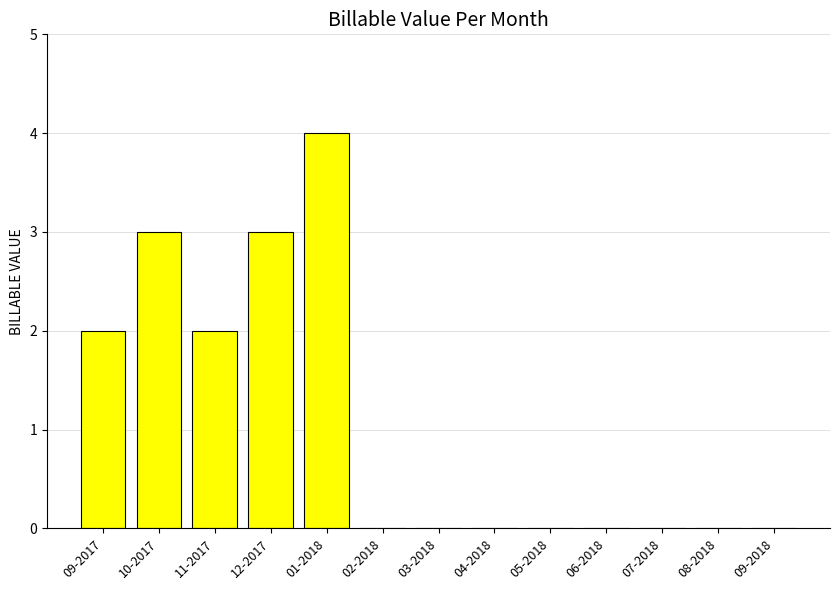

Reading left to right, extract all data points from this chart.

09-2017=2	10-2017=3	11-2017=2	12-2017=3	01-2018=4	02-2018=0	03-2018=0	04-2018=0	05-2018=0	06-2018=0	07-2018=0	08-2018=0	09-2018=0